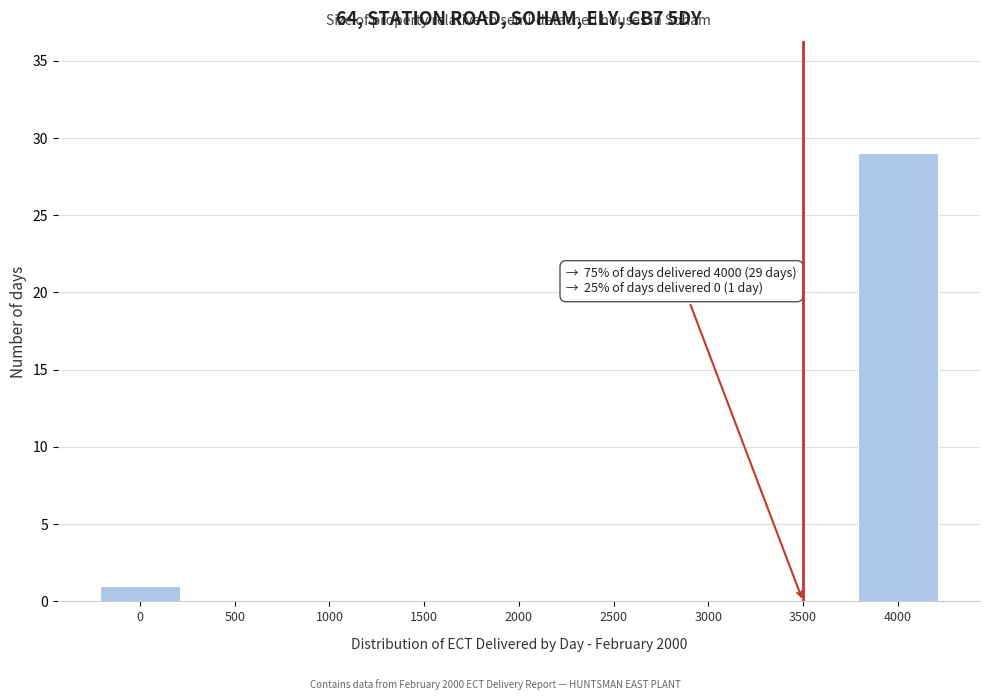

Reading left to right, what are all the values shown in this chart?

0=1	500=0	1000=0	1500=0	2000=0	2500=0	3000=0	3500=0	4000=29